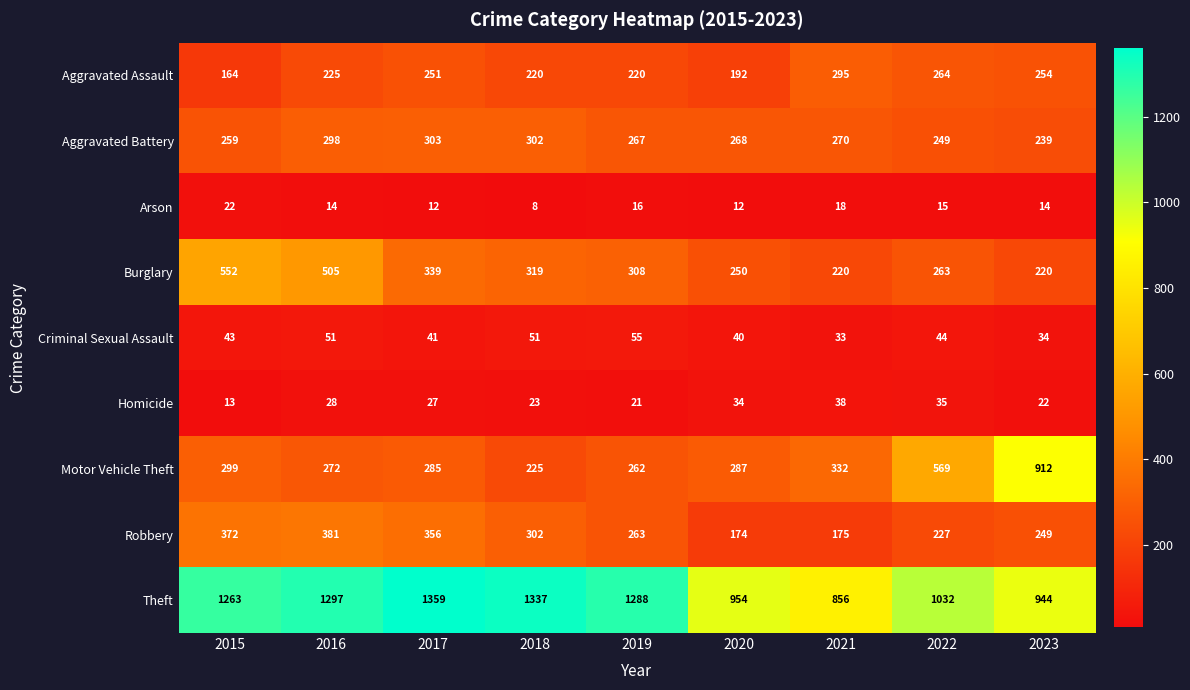

Which series has the widest spread of values?

Motor Vehicle Theft